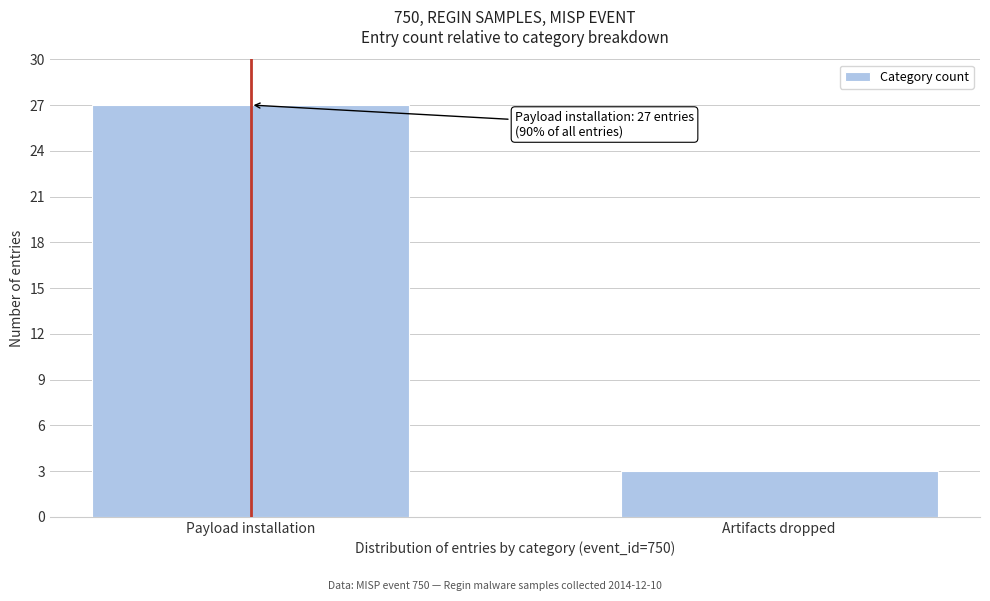

Reading left to right, transcribe all the data shown in this chart.

Payload installation=27	Artifacts dropped=3